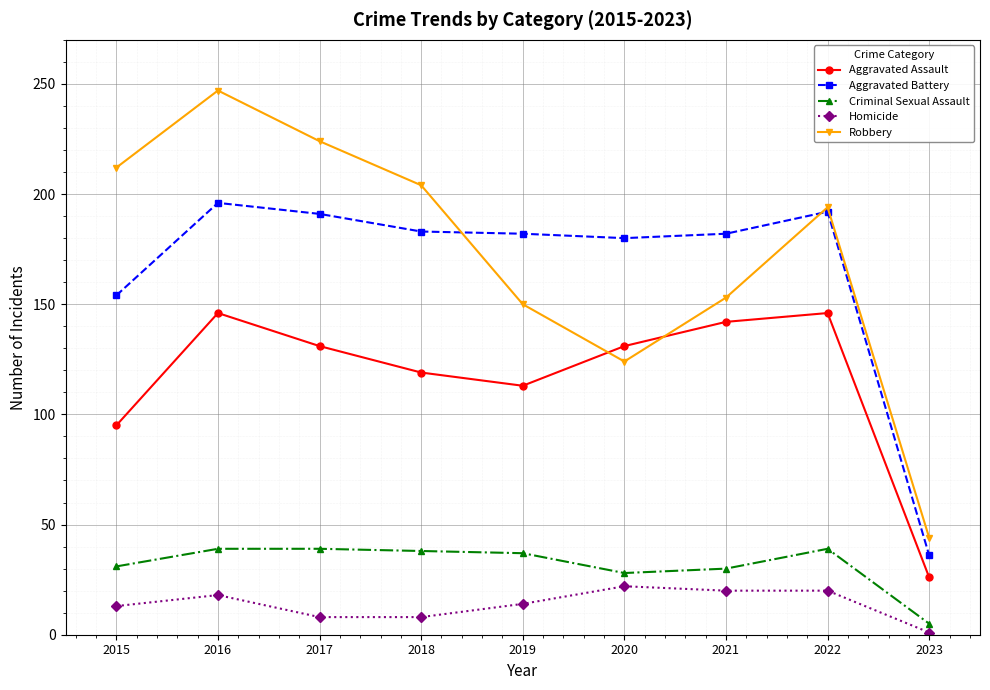

True or false: Homicide and Aggravated Battery cross at least once.

False